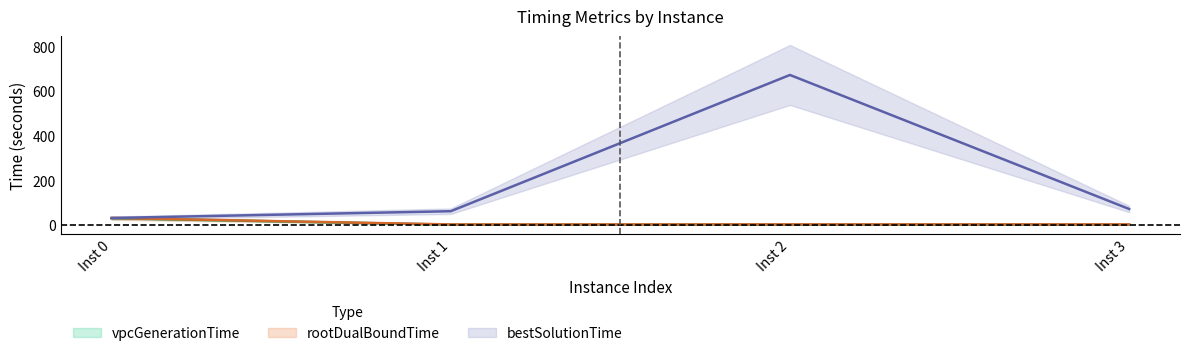

What is the total value across all series at Inst 2?

675.5